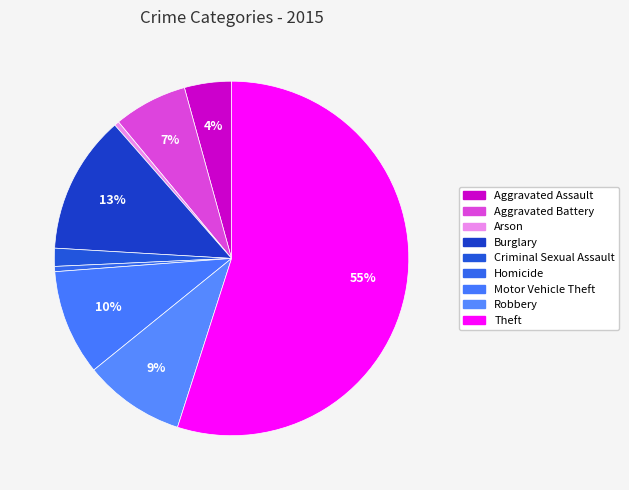

To the nearest percent, what is the difference between the largest and smallest slice percentages?

54%